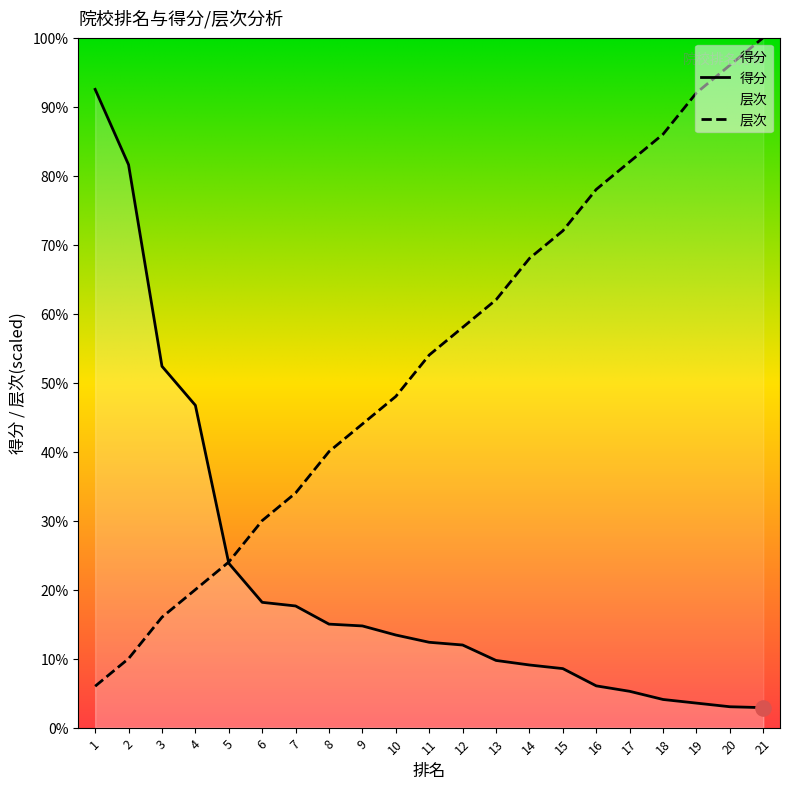

Which series has the largest total across all categories?

层次